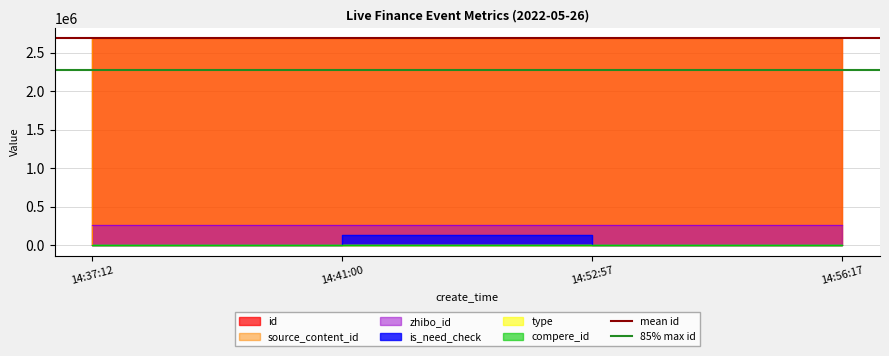

The value of mean id at 14:41:00 is 1193594.7. True or false?

False